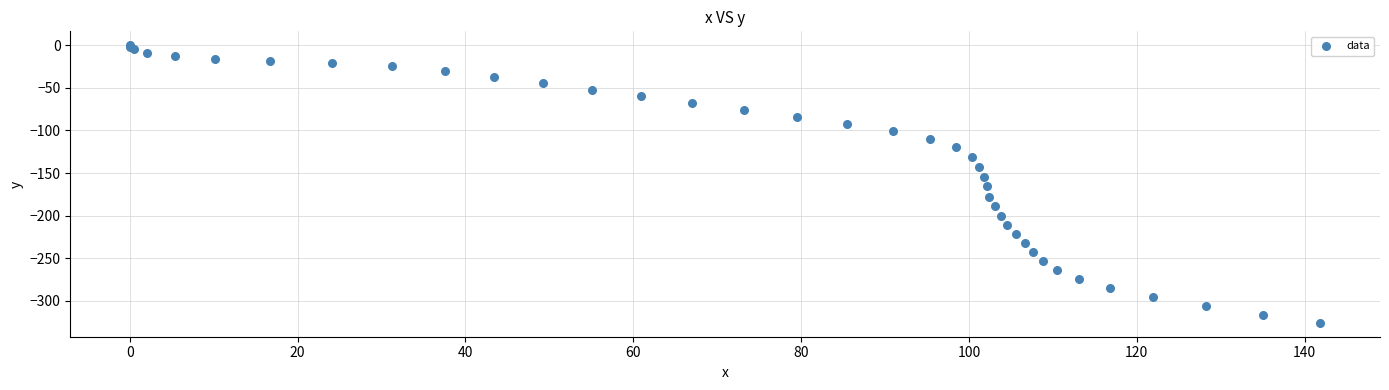

What Y value in the scatter plot is closest to -162?

-165.7